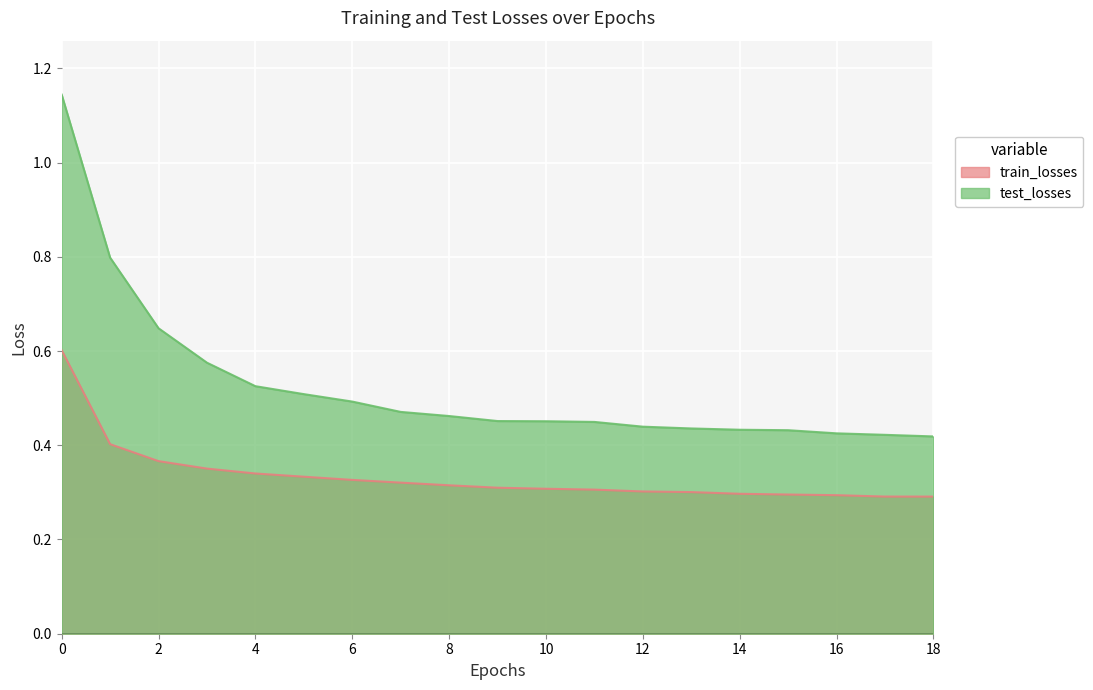

How many train_losses values are between 0 and 1?

19